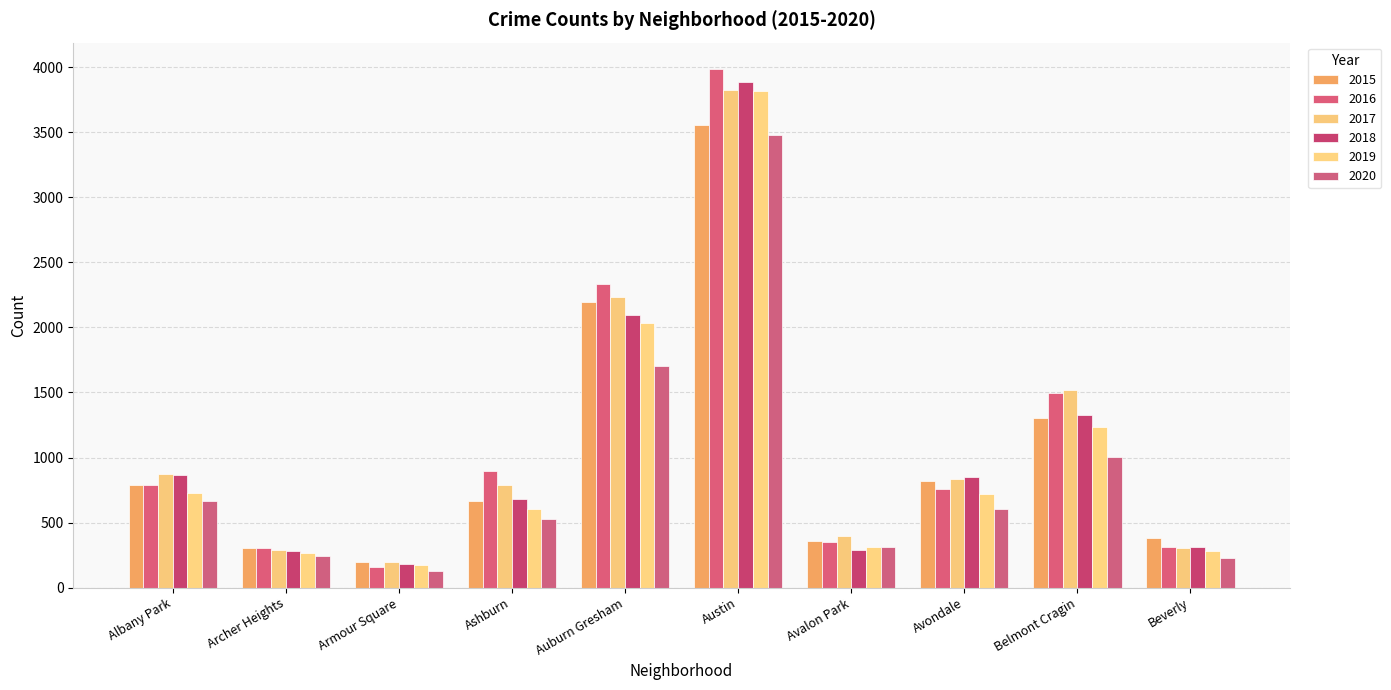

What is the label of the 6th bar from the left?

Austin